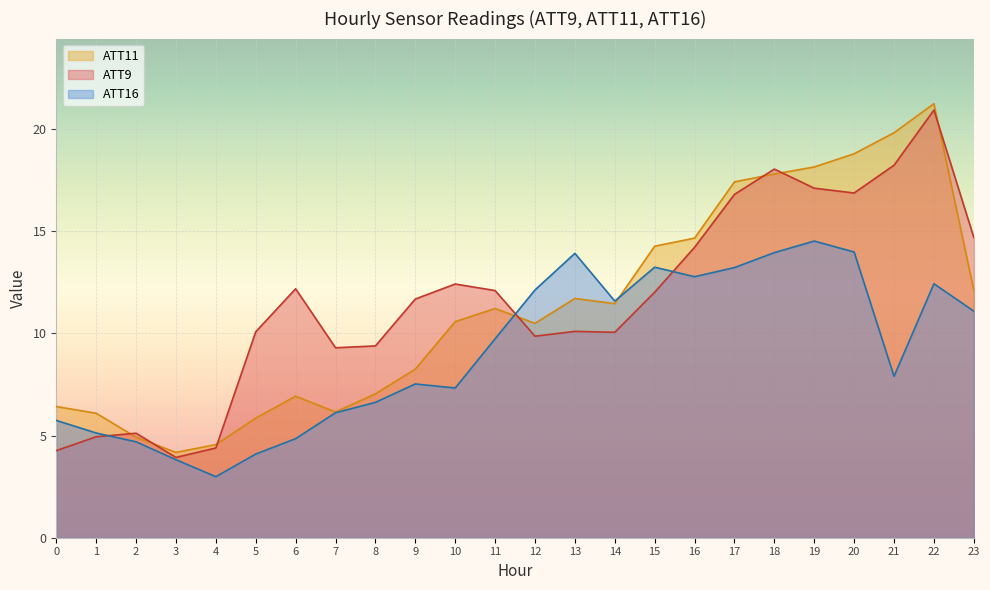

Which series has the widest spread of values?

ATT11